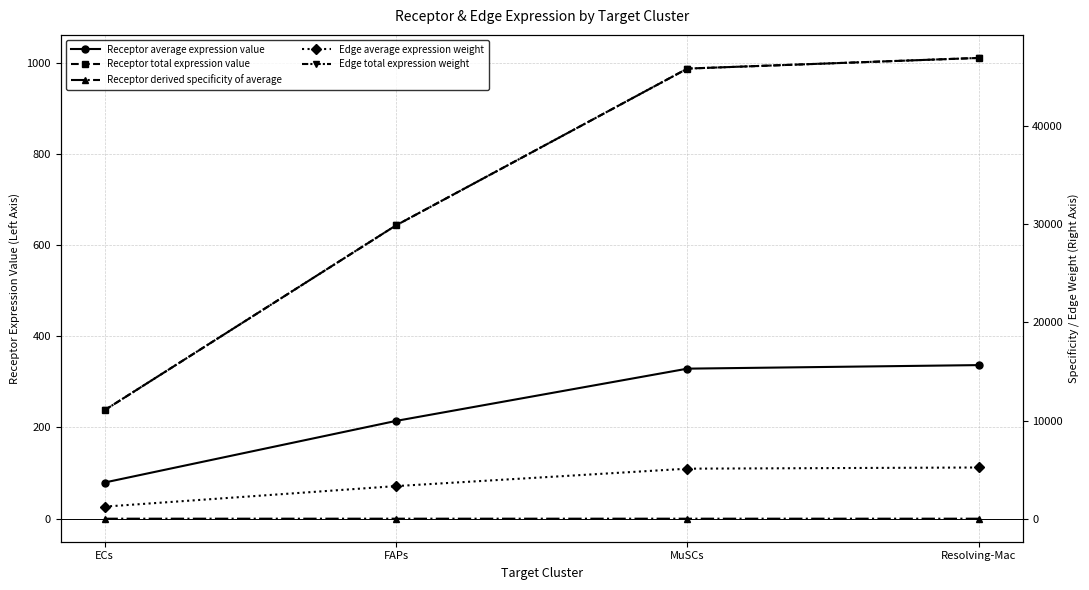

Reading left to right, what are all the values shown in this chart?

Receptor average expression value: ECs=79.3	FAPs=214.4	MuSCs=329.0	Resolving-Mac=336.8
Receptor total expression value: ECs=237.8	FAPs=643.2	MuSCs=987.1	Resolving-Mac=1010.5
Receptor derived specificity of average: ECs=0.1	FAPs=0.2	MuSCs=0.3	Resolving-Mac=0.4
Edge average expression weight: ECs=1227.0	FAPs=3318.9	MuSCs=5093.6	Resolving-Mac=5214.2
Edge total expression weight: ECs=11043.3	FAPs=29870.4	MuSCs=45842.7	Resolving-Mac=46927.9